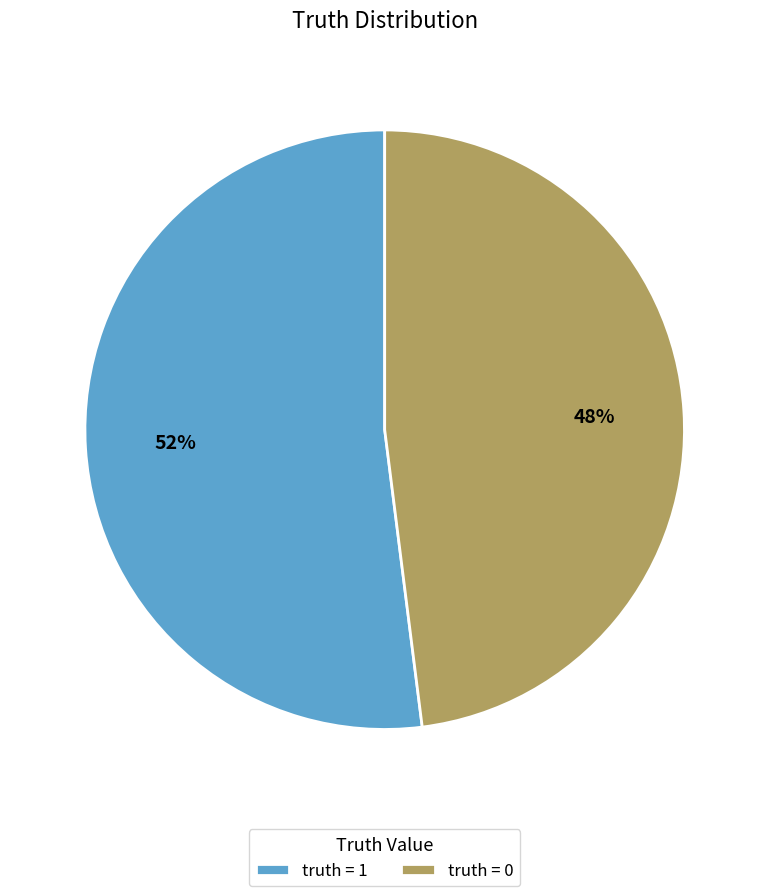

To the nearest percent, what percentage of the pie is truth = 1?

52%